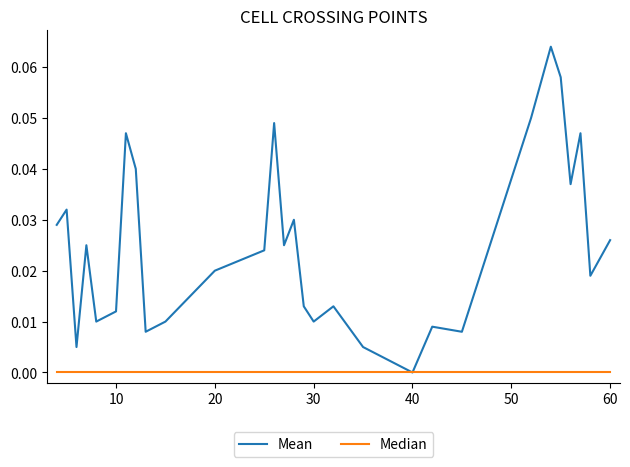

List the series in order of their overall mean, lowest first.

Median, Mean